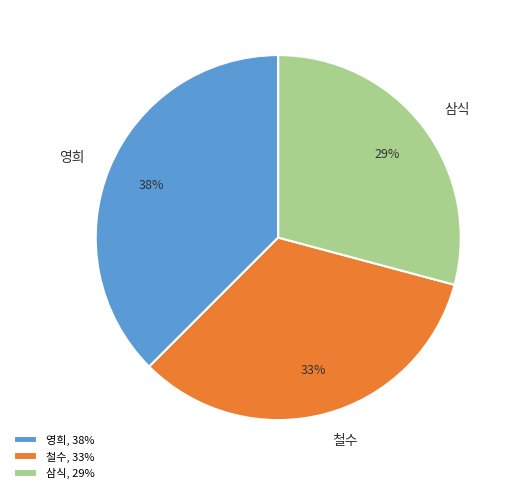

Which has a higher value, 삼식 or 영희?

영희